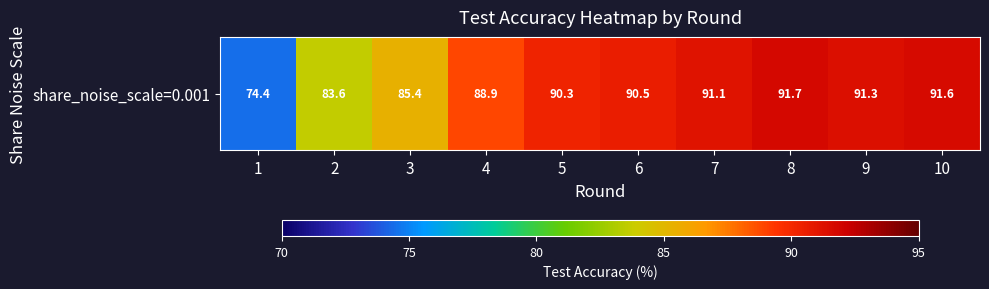

Which category has the highest value across all series?

8